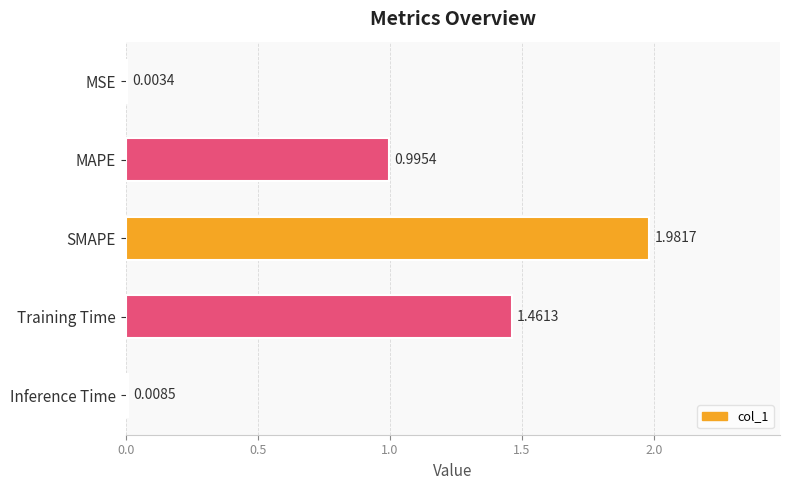

At which label is the value closest to 0?

MSE